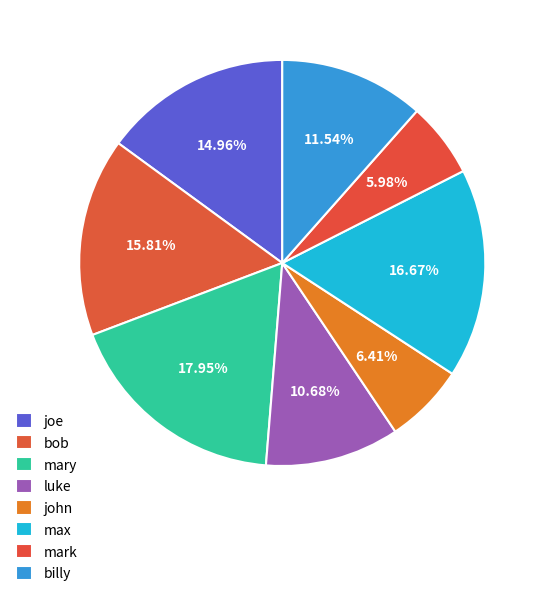

How many segments does this pie chart have?

8